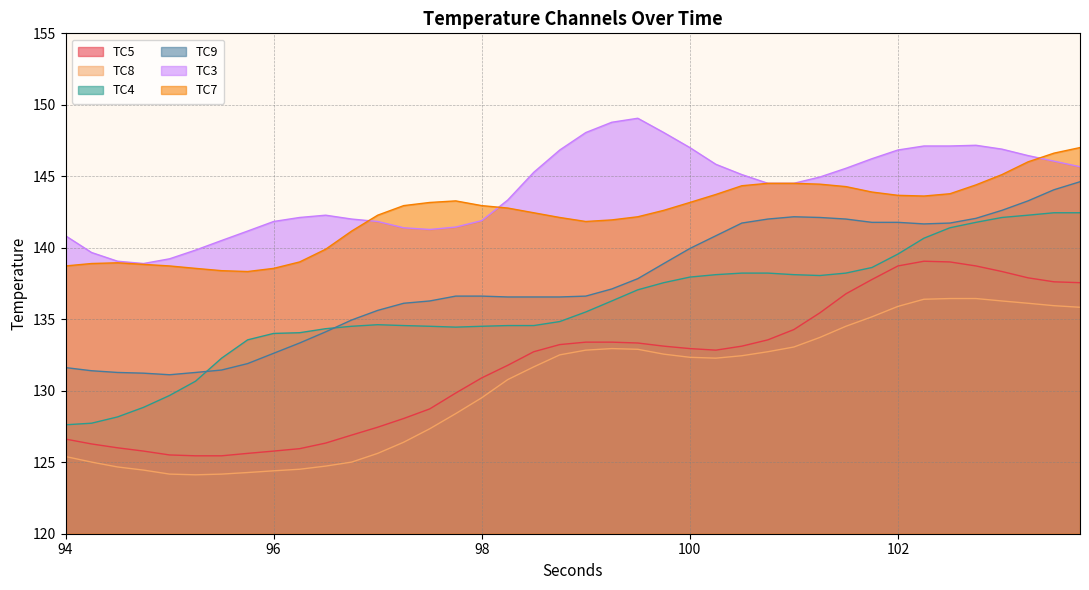

What is the label of the 22nd point from the left?

99.25